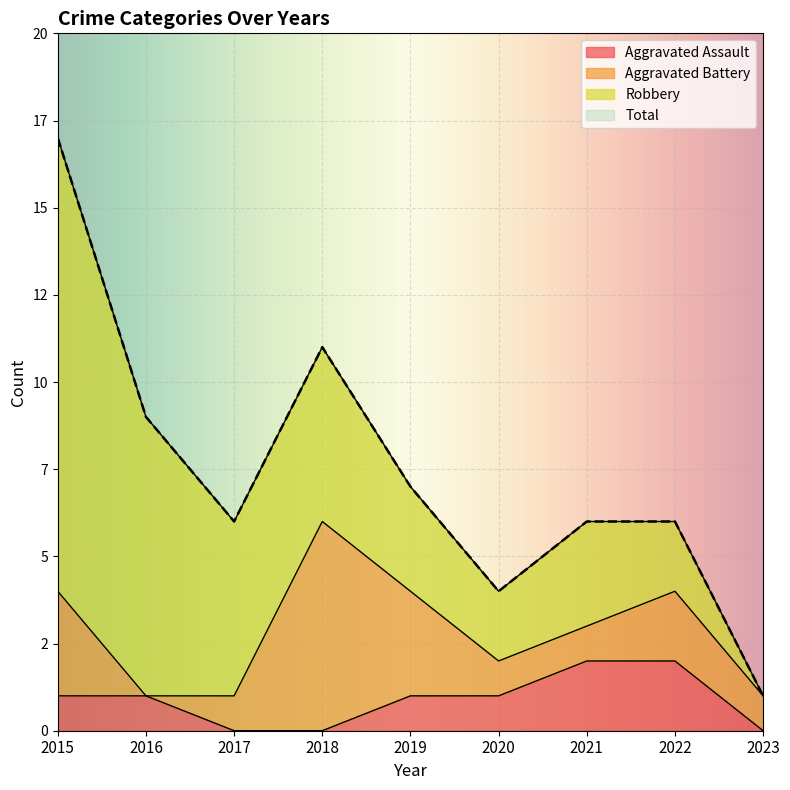

How many data points in Aggravated Assault are above 1?

2